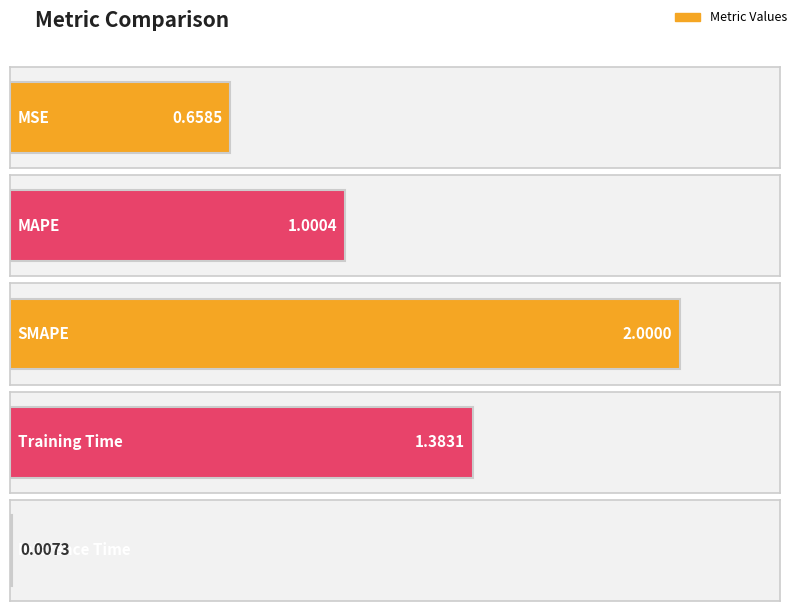

What position from the right is SMAPE?

3